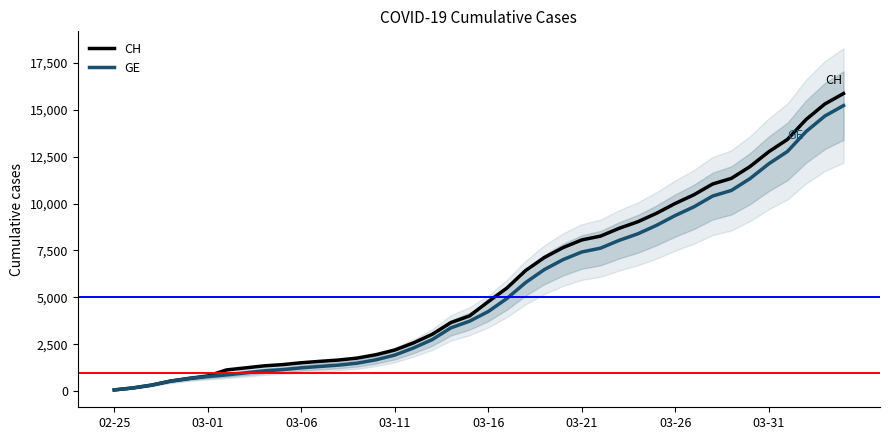

True or false: GE and CH intersect in this chart.

False